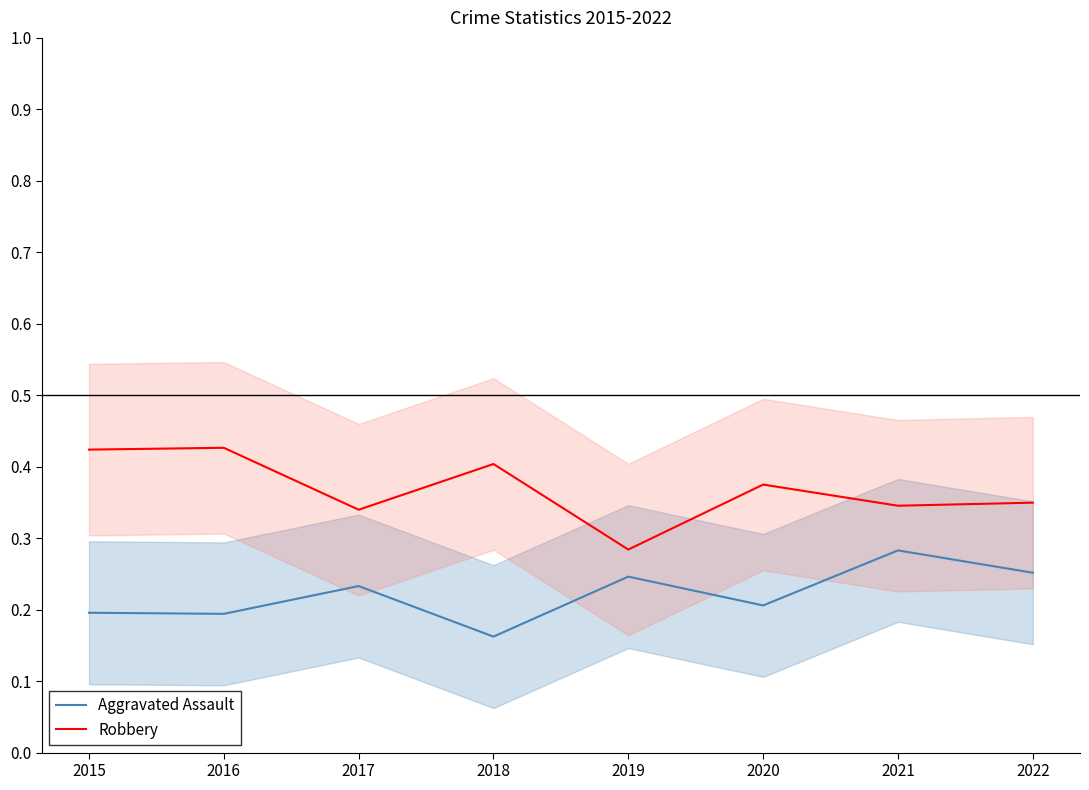

True or false: Aggravated Assault and Robbery cross at least once.

False